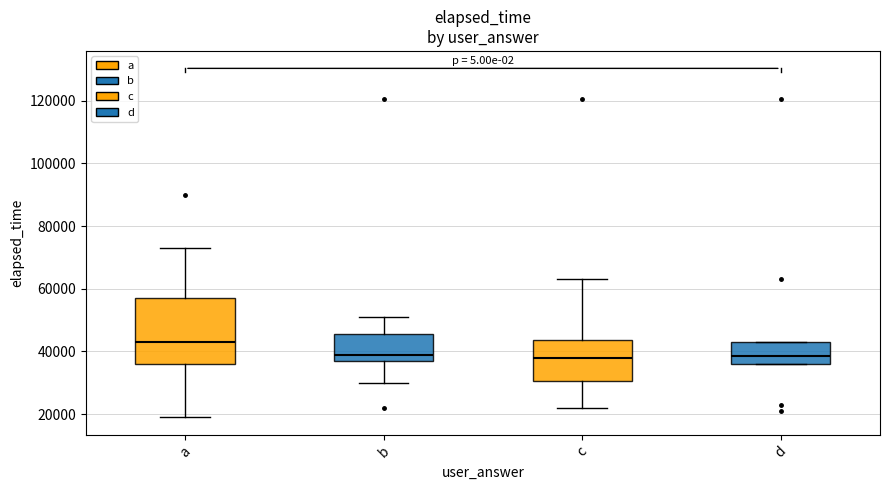

Where is the upper edge of the box for d on the y-axis? The values are not printed on the chart, so give them approximately, as read against the axis.

44000